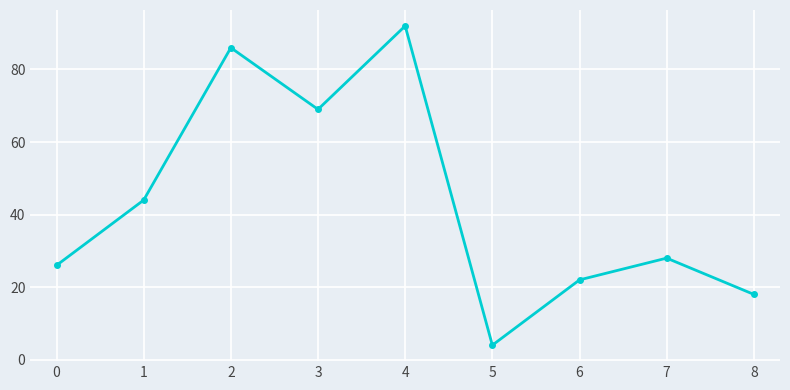

What is the value of the 4th point from the left?

69